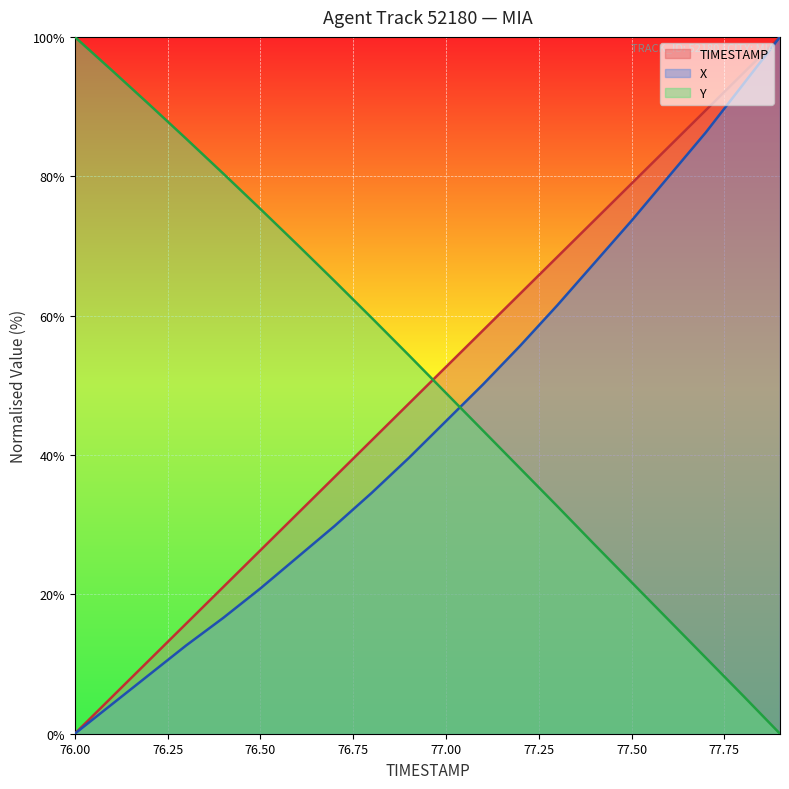

What is the label of the 15th point from the right?

76.5